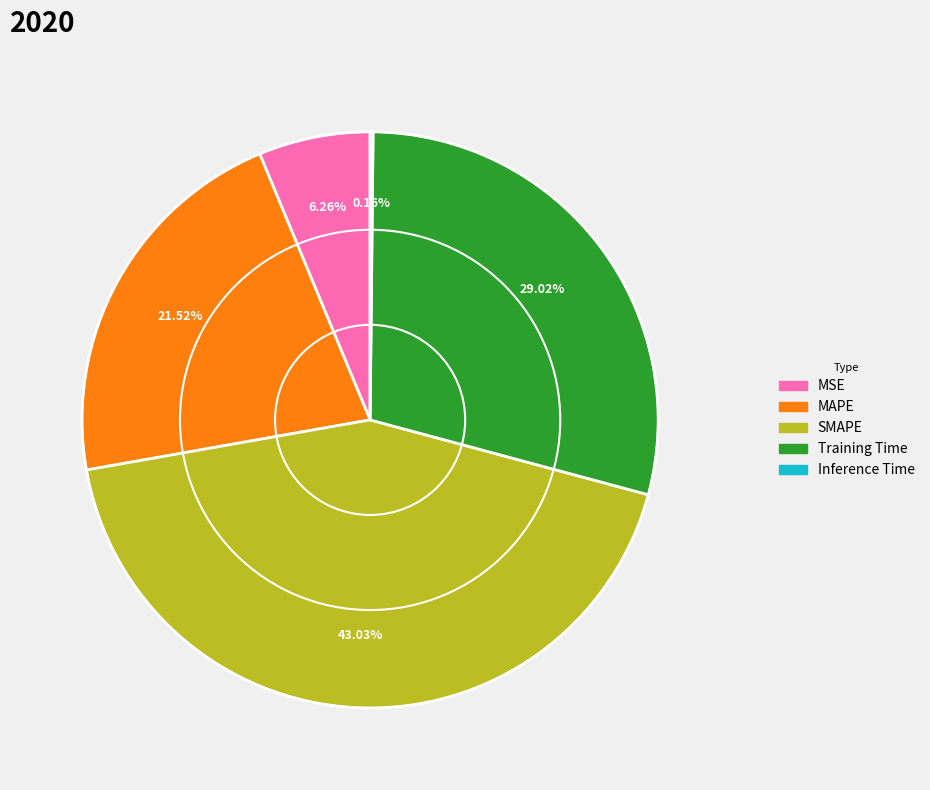

What percentage is the MSE slice, to the nearest percent?

6%